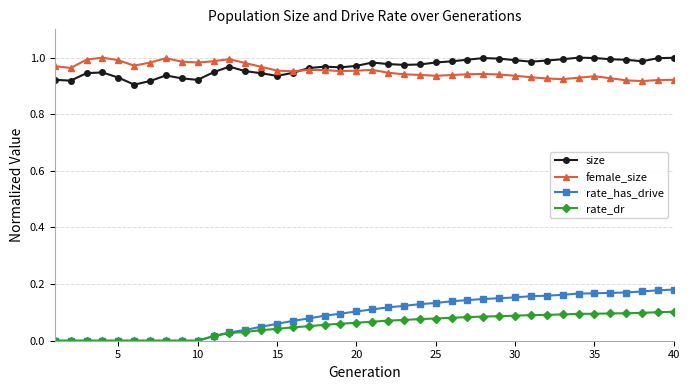

At how many categories does at least one series exceed 0?

40